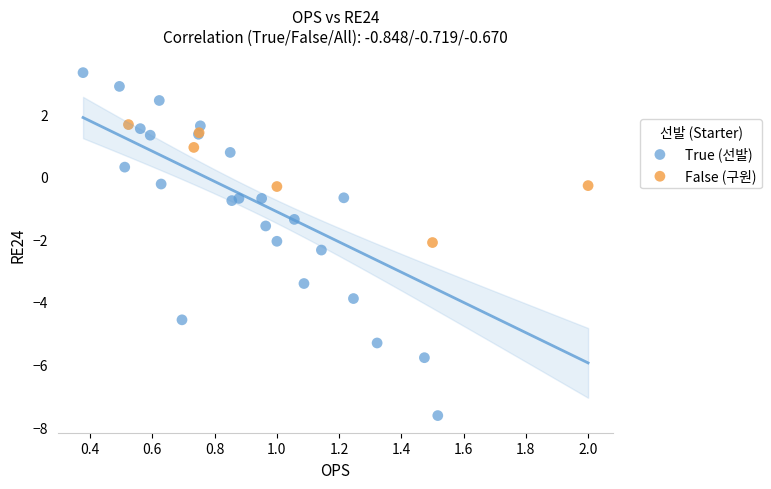

Which series has the largest Y range (max minus min)?

True (선발)